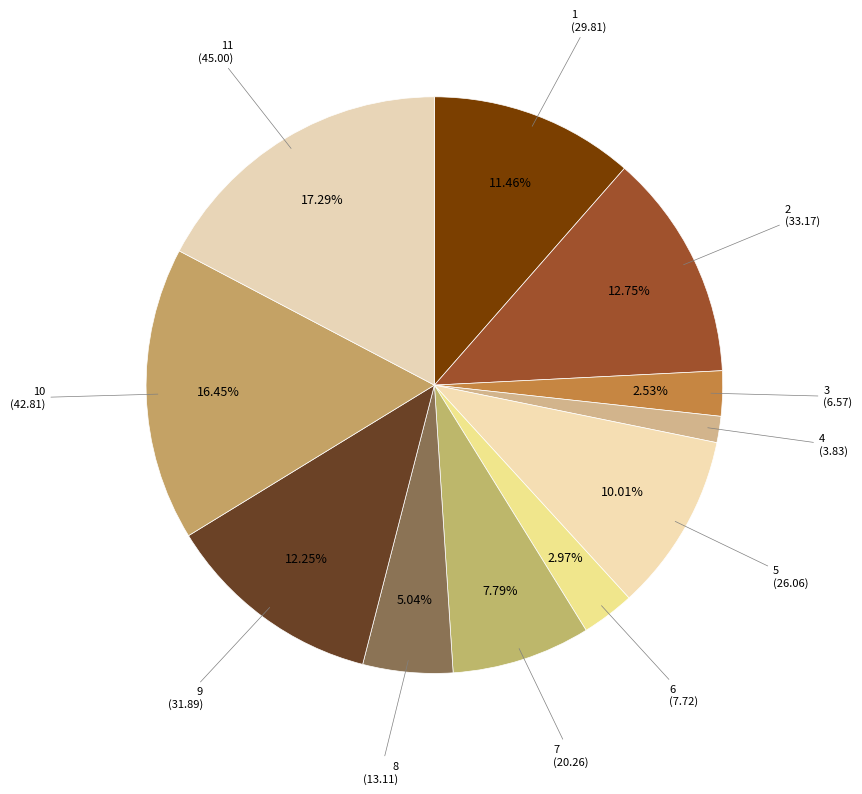

Rank the categories by value from lowest to highest.

4, 3, 6, 8, 7, 5, 1, 9, 2, 10, 11